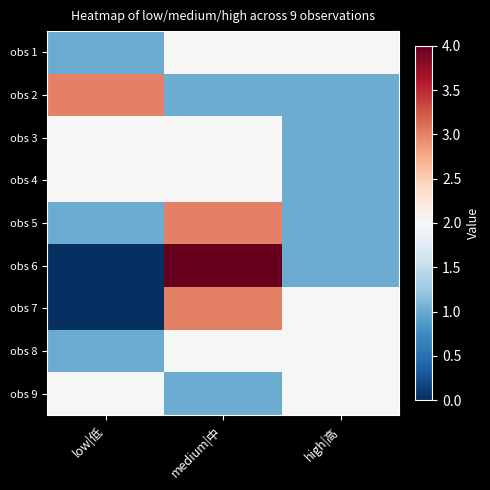

Which series changed the most between medium|中 and high|高?

obs 6